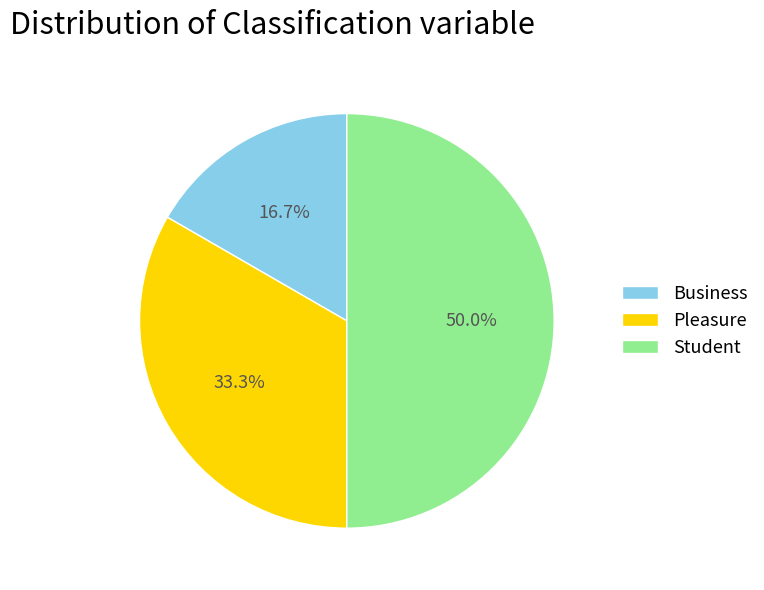

To the nearest percent, what is the difference between the largest and smallest slice percentages?

33%